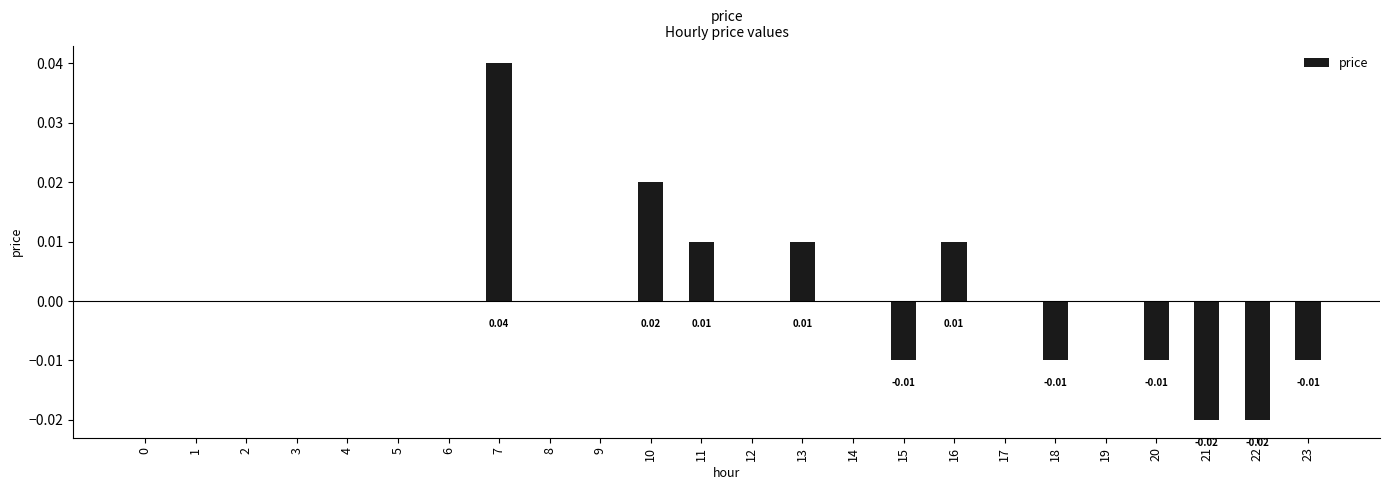

Between 9 and 13, which is larger?

13